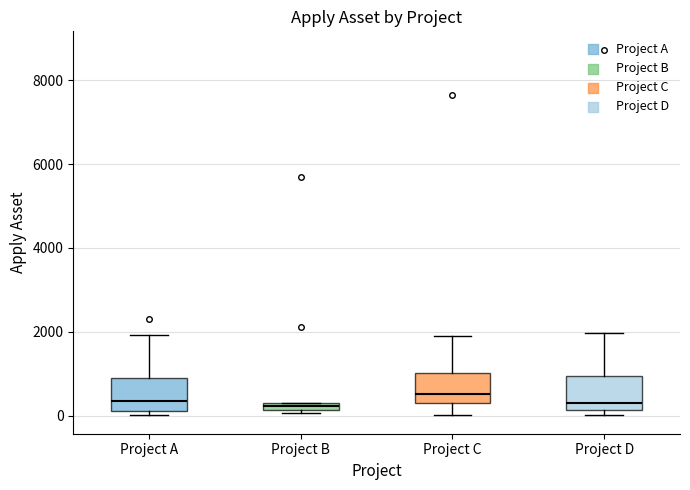

Where does the median line of the box for Project C sit on the y-axis? The values are not printed on the chart, so give them approximately, as read against the axis.

600